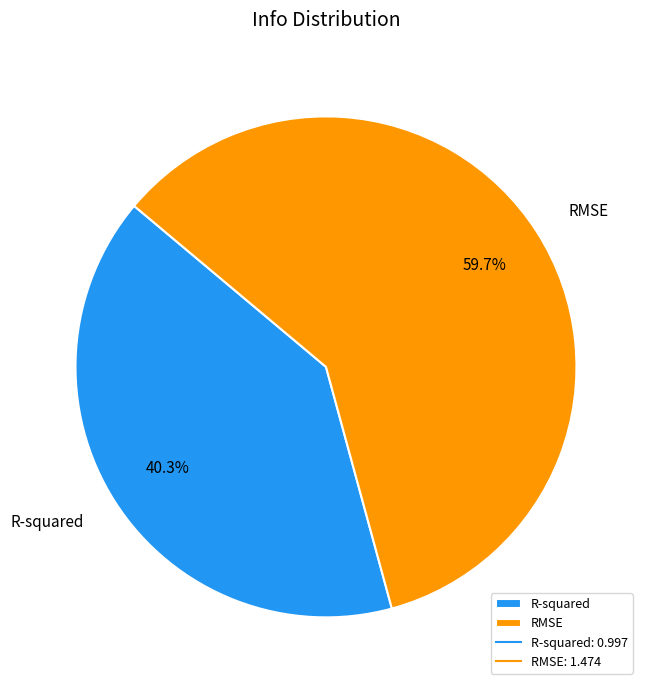

Is R-squared the majority of the pie?

No